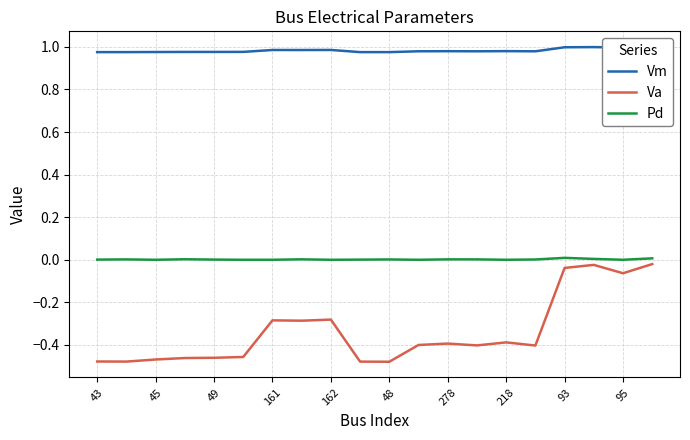

True or false: Vm and Pd cross at least once.

False